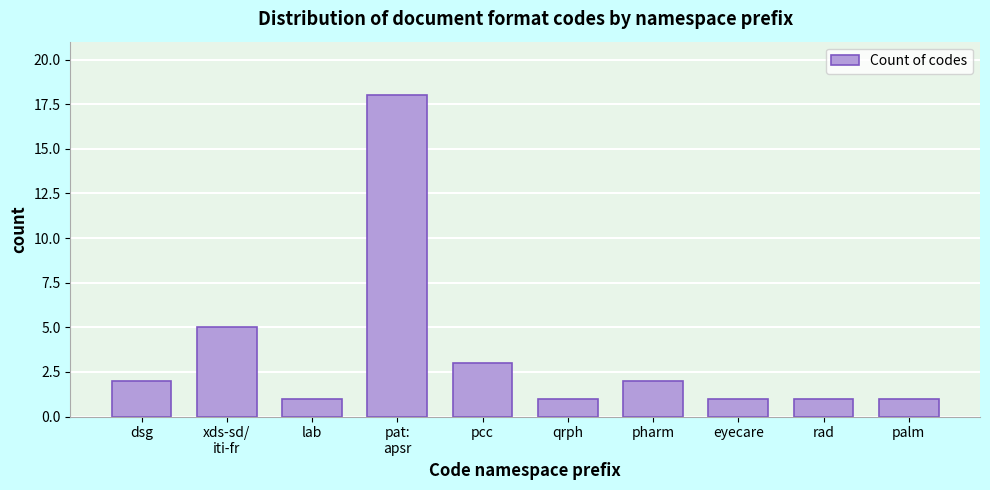

Reading right to left, what are all the values shown in this chart?

1	1	1	2	1	3	18	1	5	2